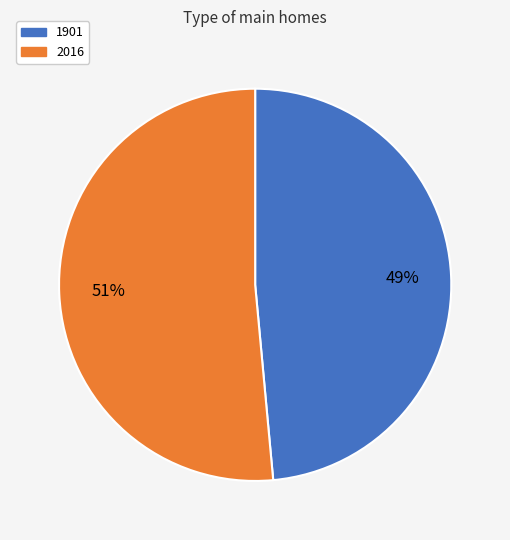

Which category has the biggest portion of the pie?

2016